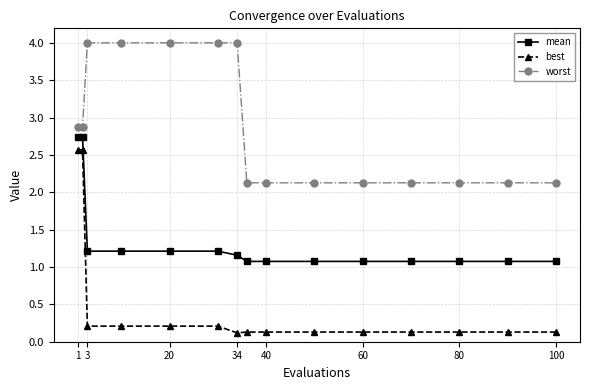

Which series has the largest range (max minus min)?

best